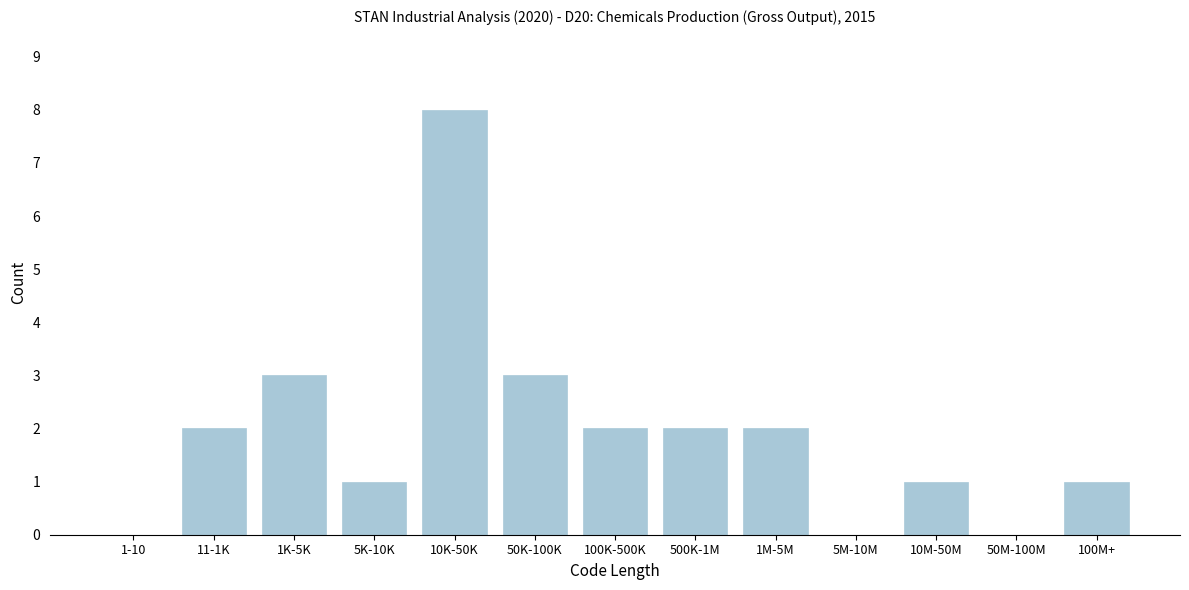

Reading left to right, transcribe all the data shown in this chart.

1-10=0	11-1K=2	1K-5K=3	5K-10K=1	10K-50K=8	50K-100K=3	100K-500K=2	500K-1M=2	1M-5M=2	5M-10M=0	10M-50M=1	50M-100M=0	100M+=1